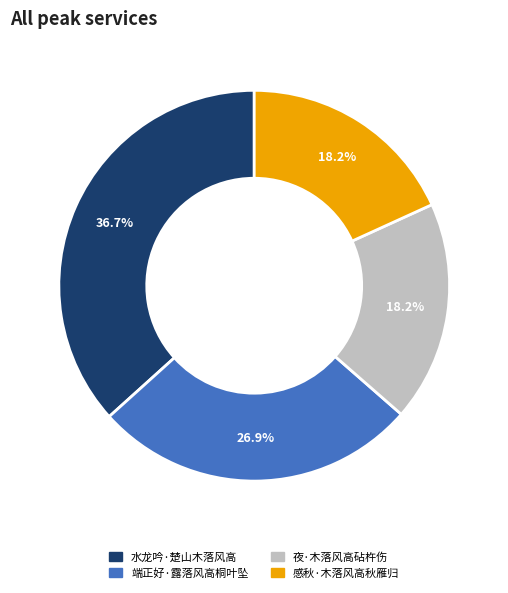

Does 感秋·木落风高秋雁归 account for over 50% of the chart?

No